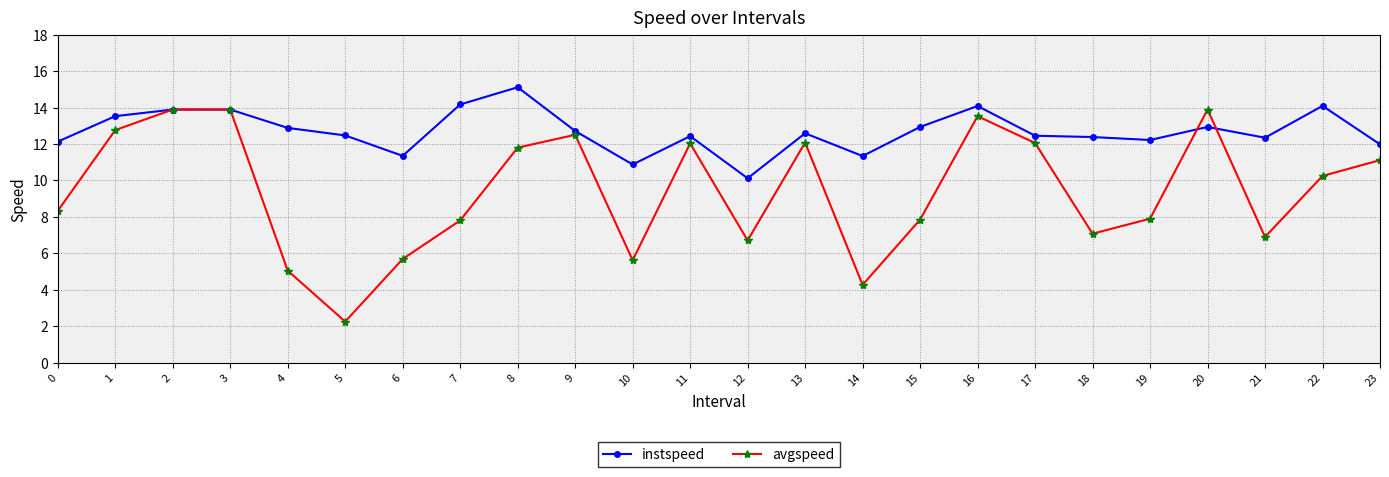

Where is the first local minimum for avgspeed?

5